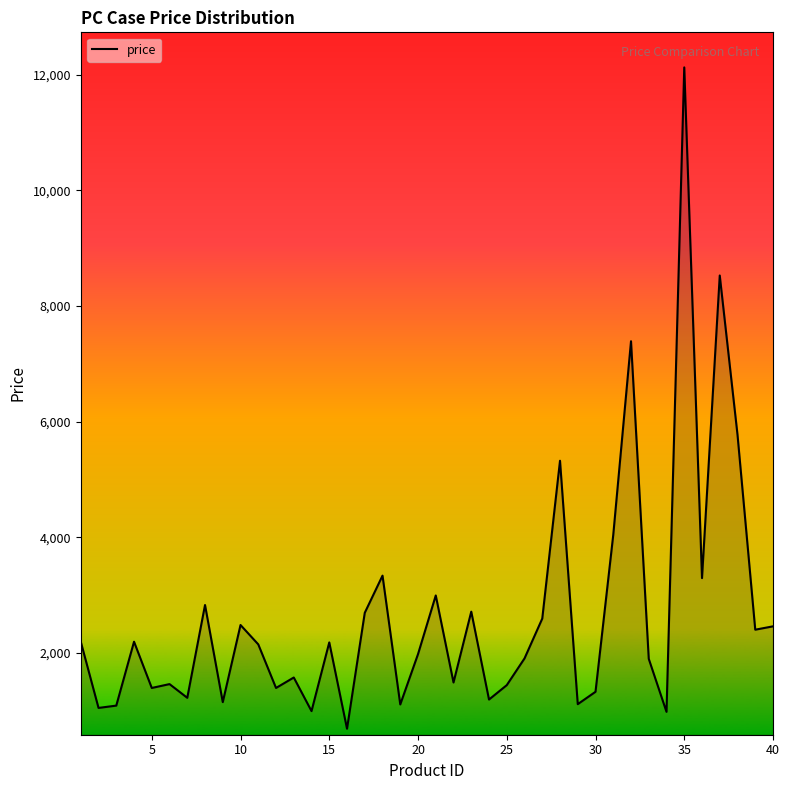

Does the chart have visible grid lines?

No